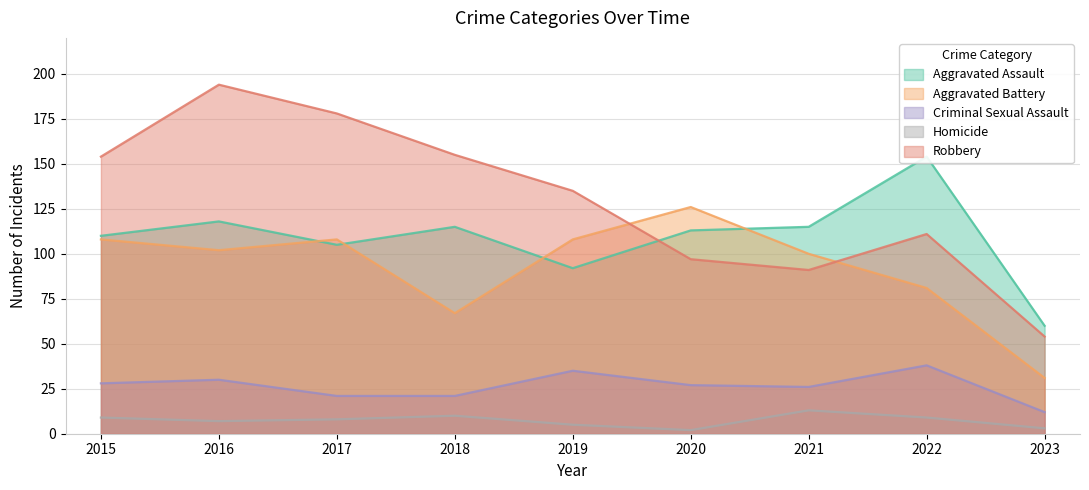

Reading left to right, list all the values displayed in this chart.

Aggravated Assault: 2015=110	2016=118	2017=105	2018=115	2019=92	2020=113	2021=115	2022=154	2023=60
Aggravated Battery: 2015=108	2016=102	2017=108	2018=67	2019=108	2020=126	2021=100	2022=81	2023=31
Criminal Sexual Assault: 2015=28	2016=30	2017=21	2018=21	2019=35	2020=27	2021=26	2022=38	2023=12
Homicide: 2015=9	2016=7	2017=8	2018=10	2019=5	2020=2	2021=13	2022=9	2023=3
Robbery: 2015=154	2016=194	2017=178	2018=155	2019=135	2020=97	2021=91	2022=111	2023=54